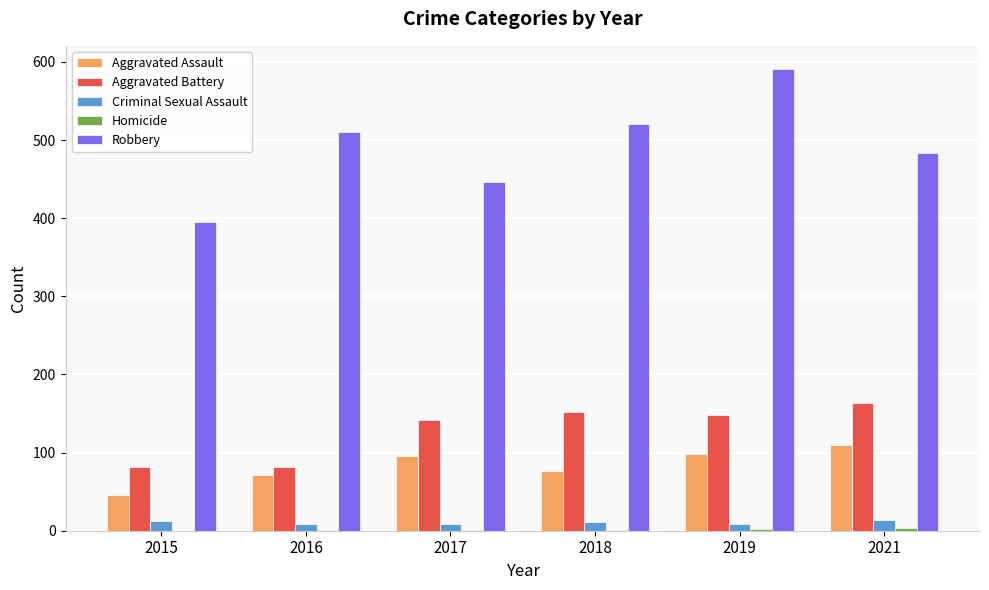

At which label does Robbery reach its peak?

2019